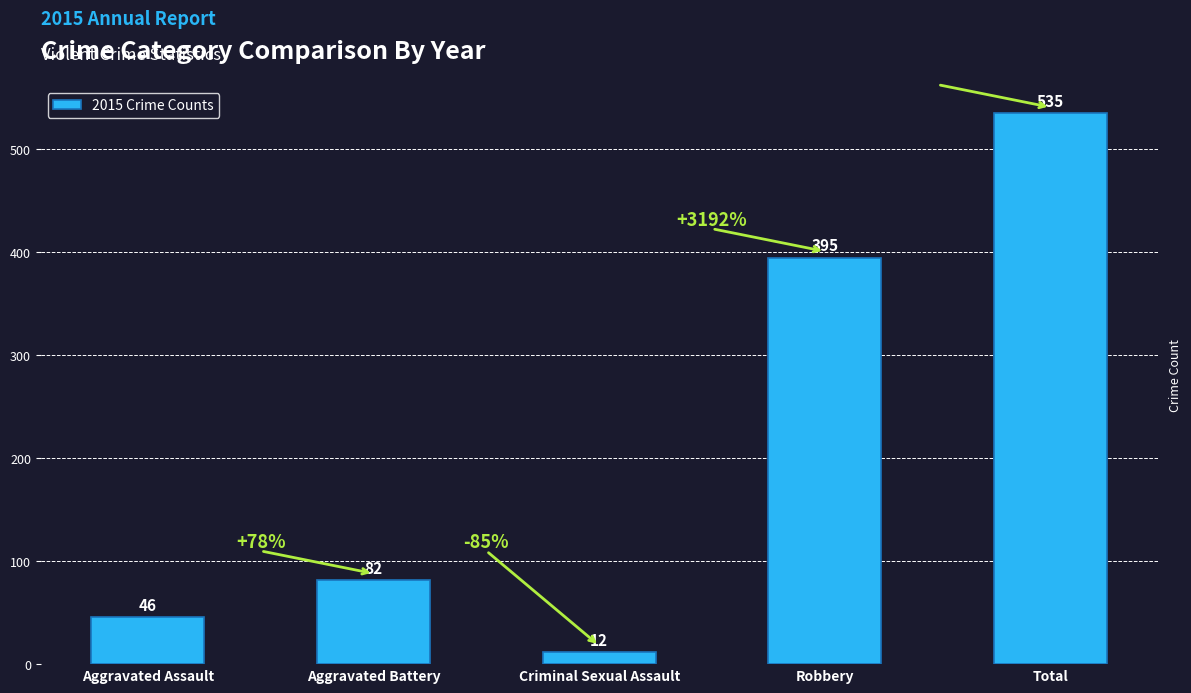

Rank the categories by value from highest to lowest.

Total, Robbery, Aggravated Battery, Aggravated Assault, Criminal Sexual Assault